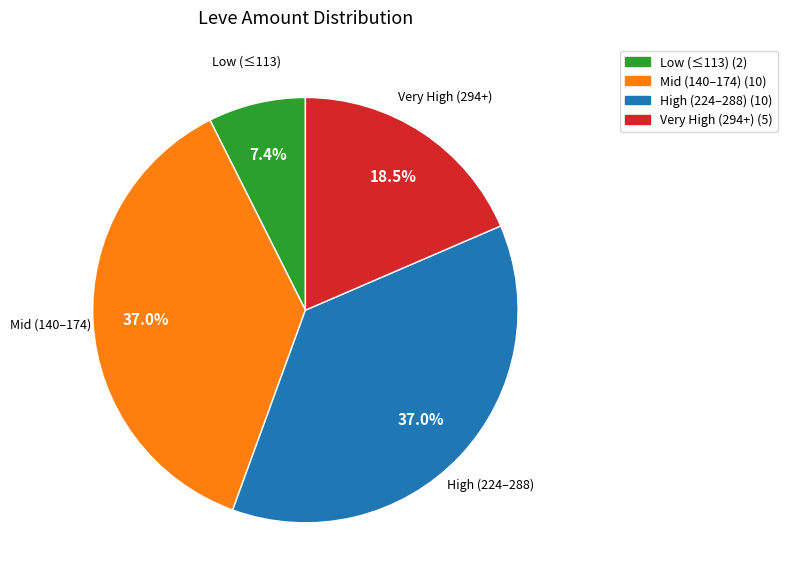

How many slices are in this pie chart?

4